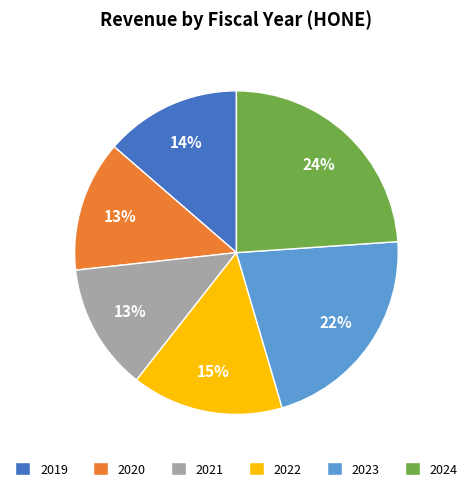

What is the ratio of the value at 2023 to the value at 2024?

0.9